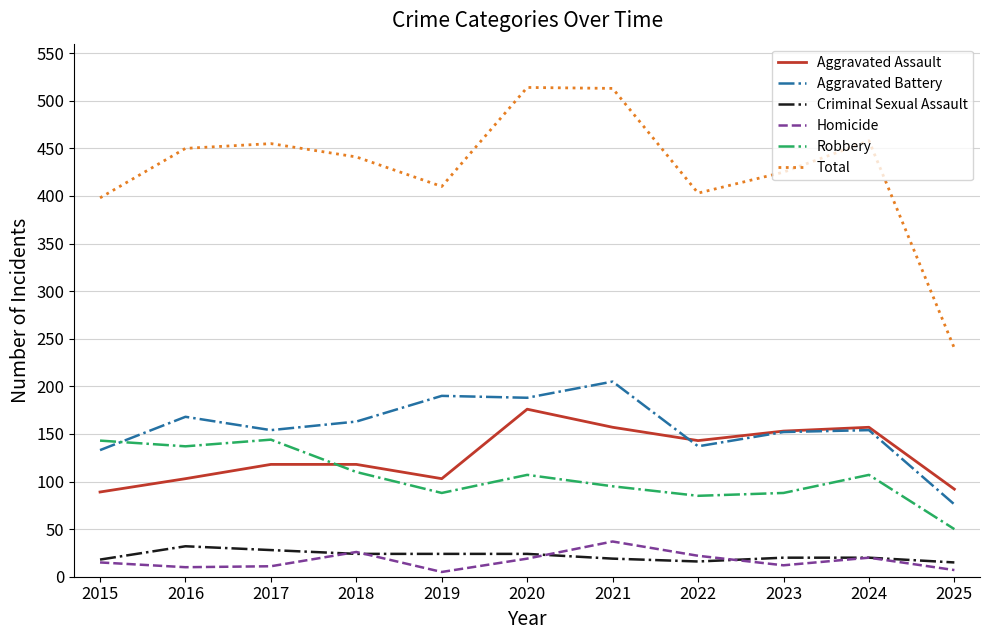

What is the sum of all Total values?

4707